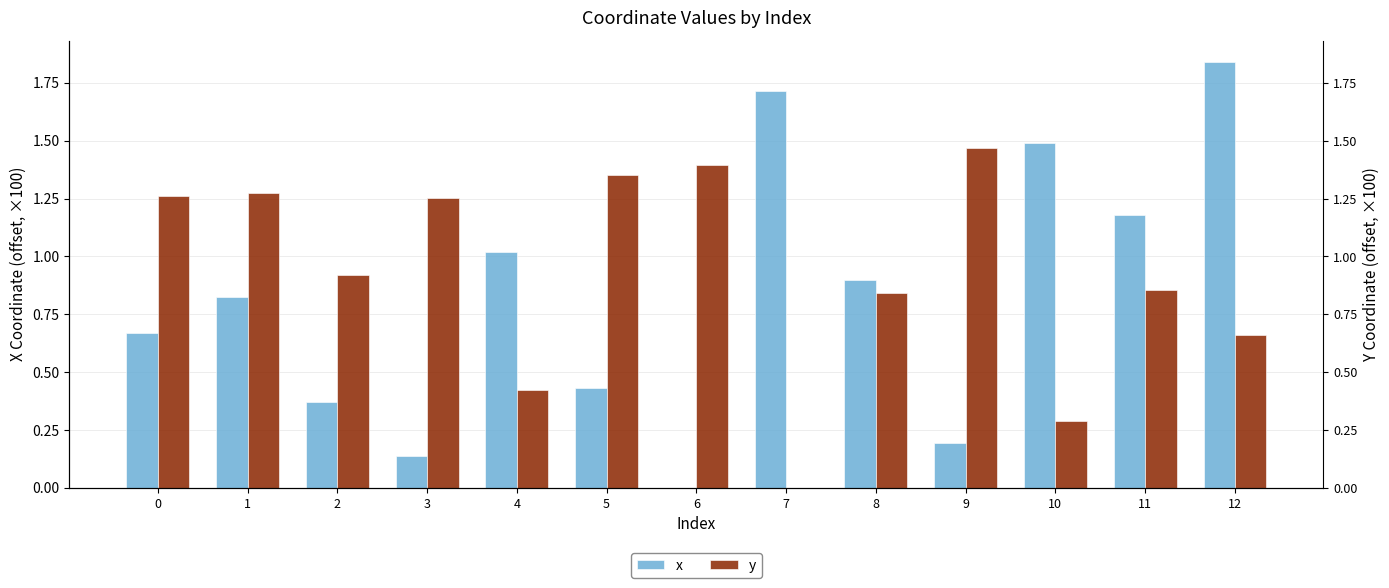

Which series has the widest spread of values?

x